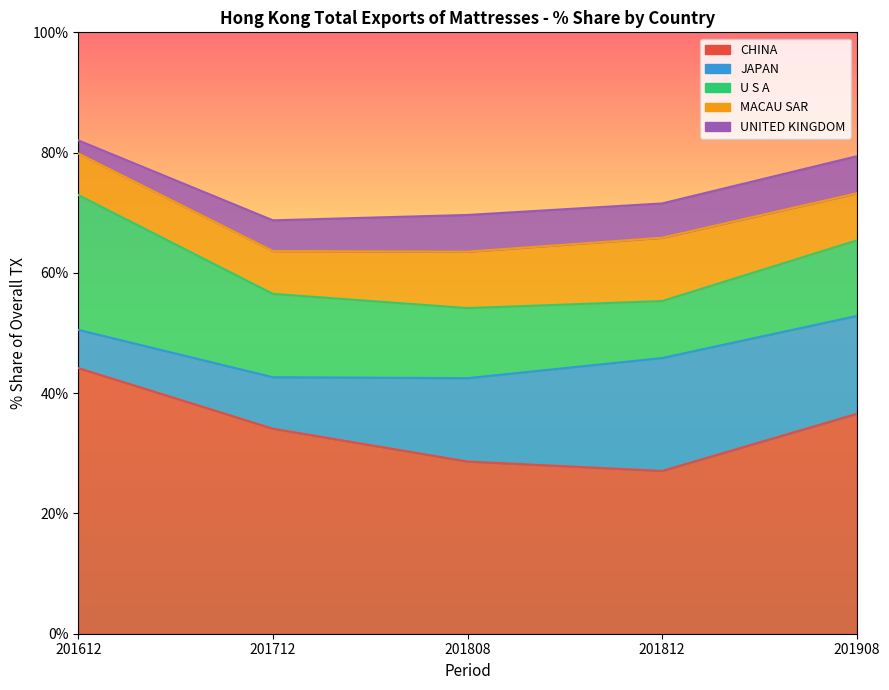

Which category has the highest value across all series?

201612